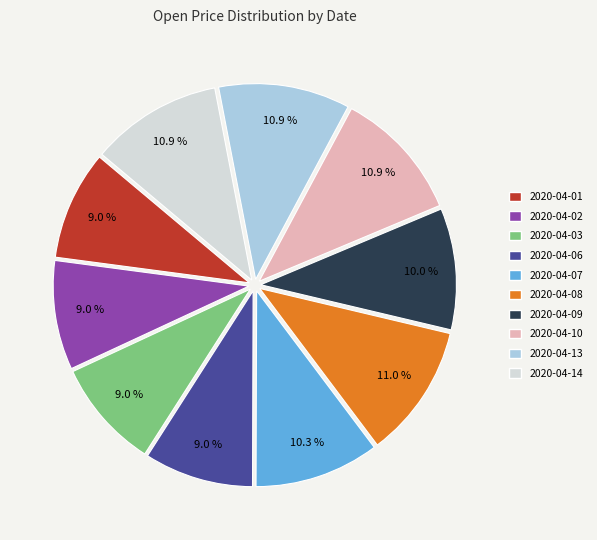

To the nearest percent, what is the average slice percentage?

10%